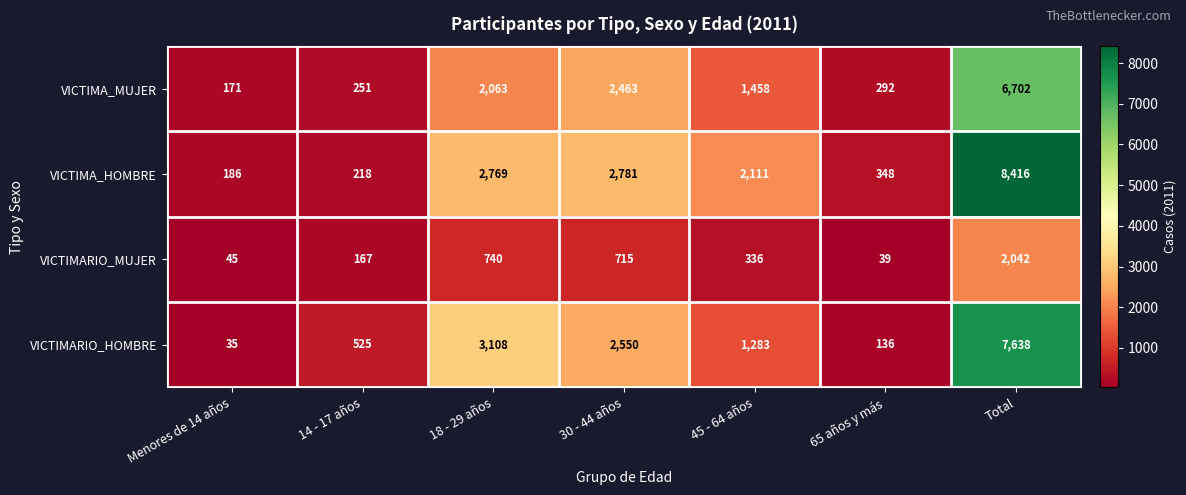

At which category does the chart reach its minimum across all series?

Menores de 14 años